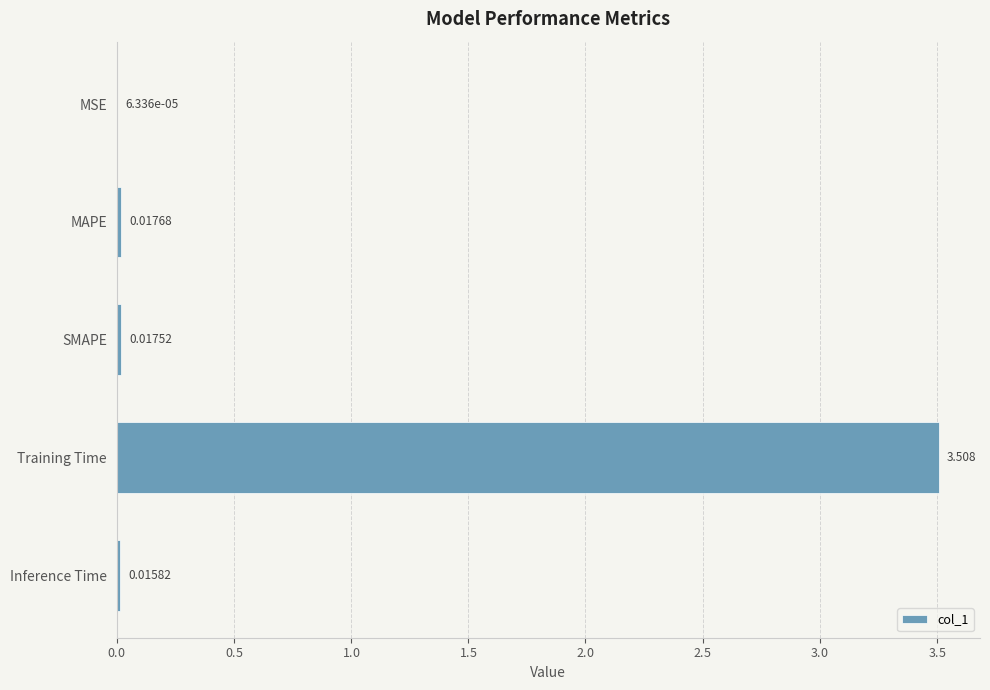

What is the average value?

0.7